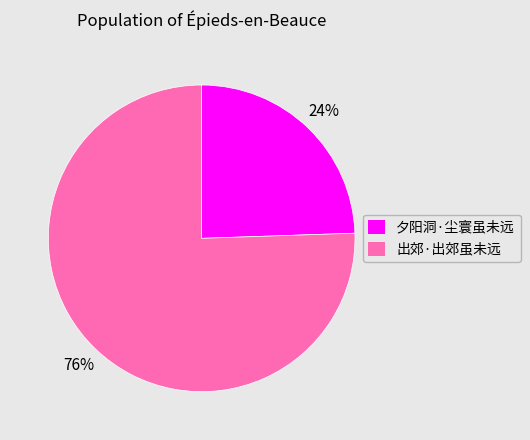

Rank the categories by value from lowest to highest.

夕阳洞·尘寰虽未远, 出郊·出郊虽未远